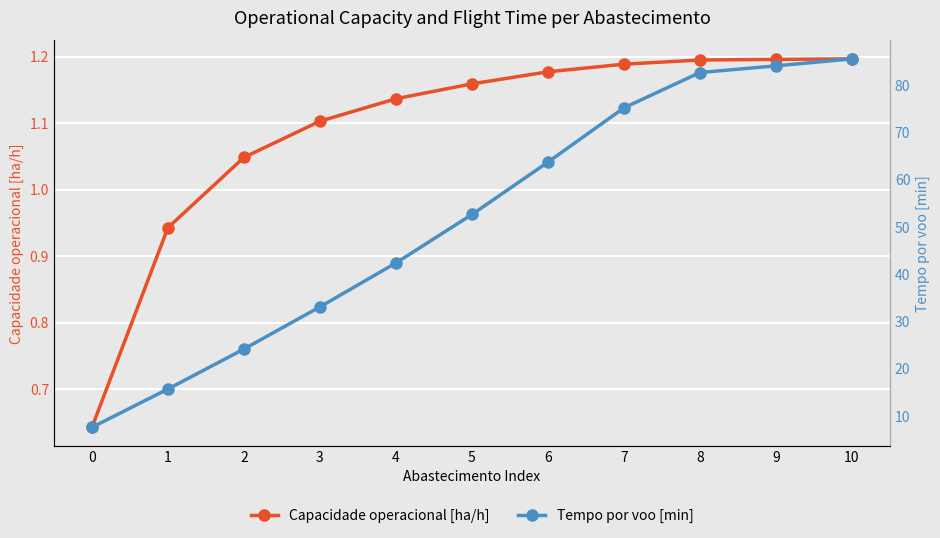

Which series changed the most between 3 and 10?

Tempo por voo [min]